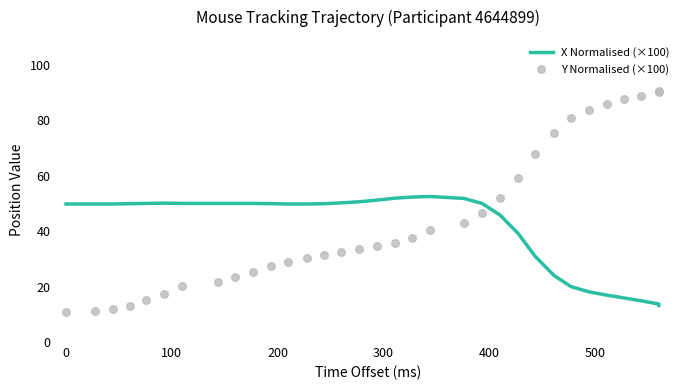

Which series contains the highest Y value?

Y Normalised (×100)